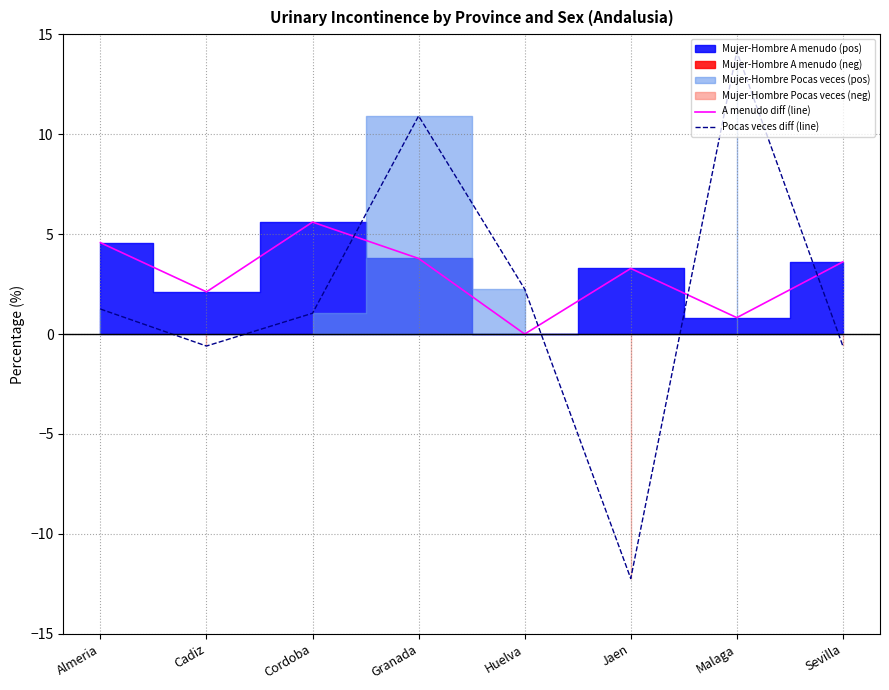

Which series has the largest range (max minus min)?

Pocas veces diff (line)